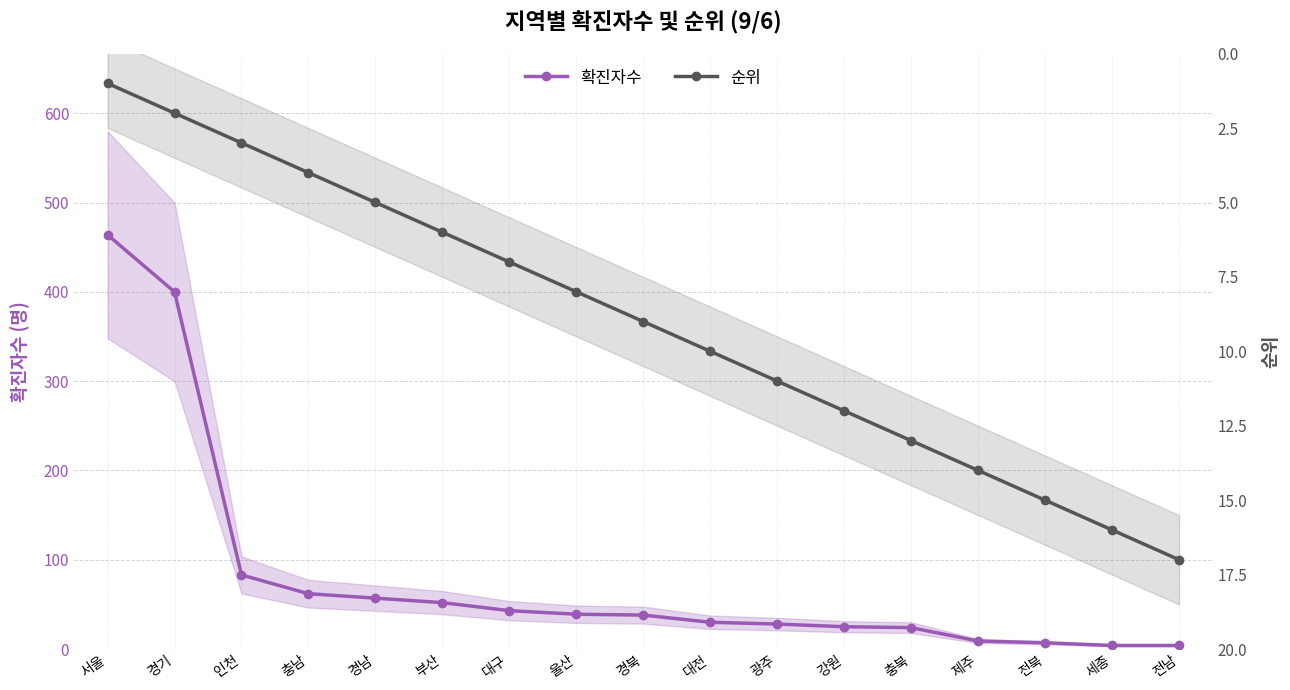

Which category has the highest value in the 순위 series?

전남